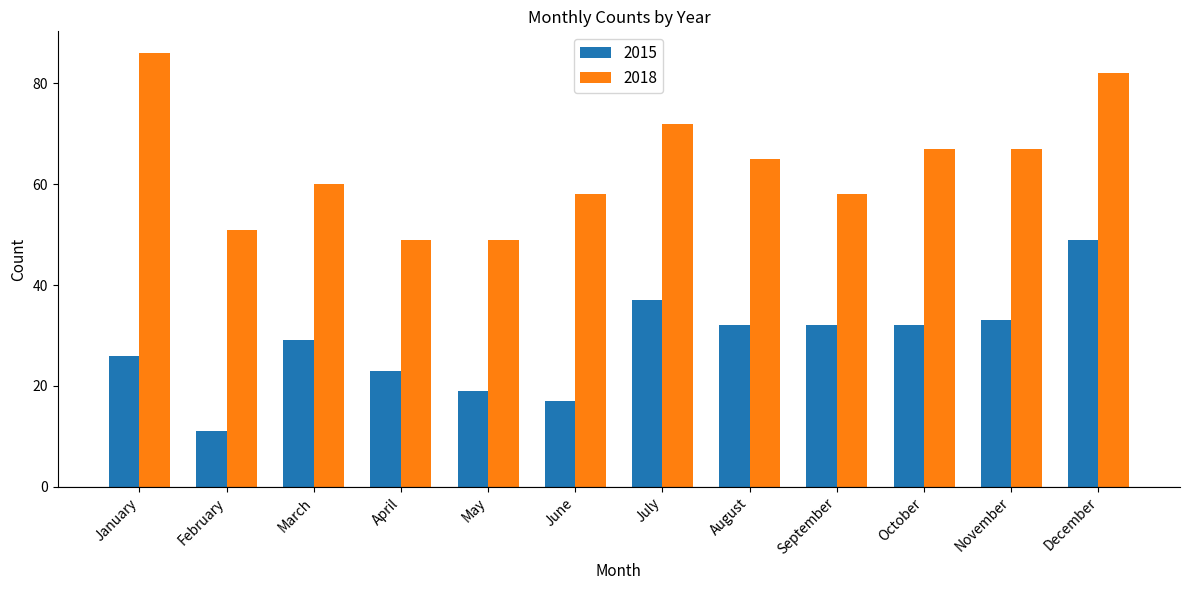

What is the value of the 2015 bar at the 5th from the left?

19